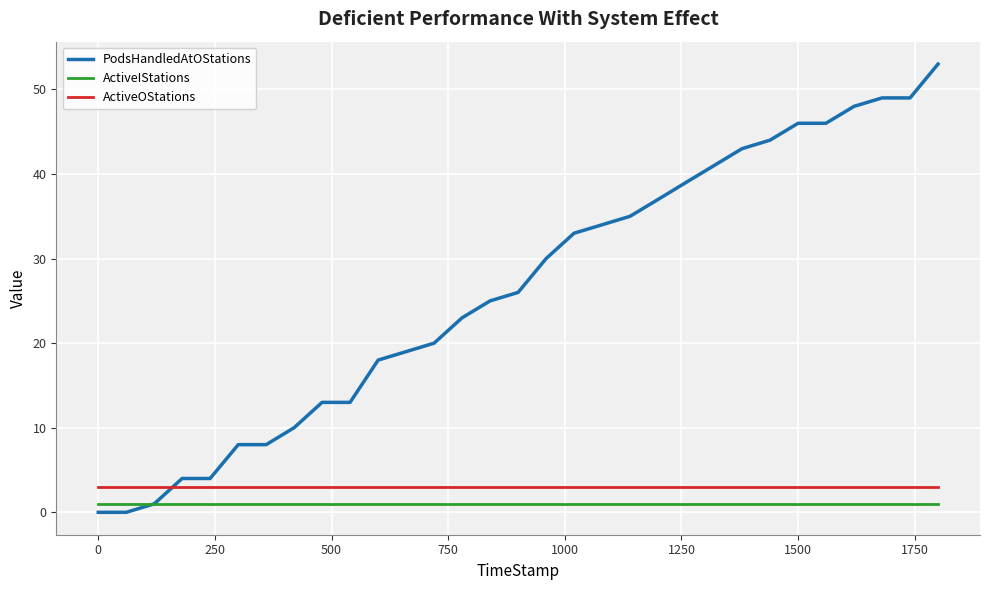

Which series has the largest total across all categories?

PodsHandledAtOStations